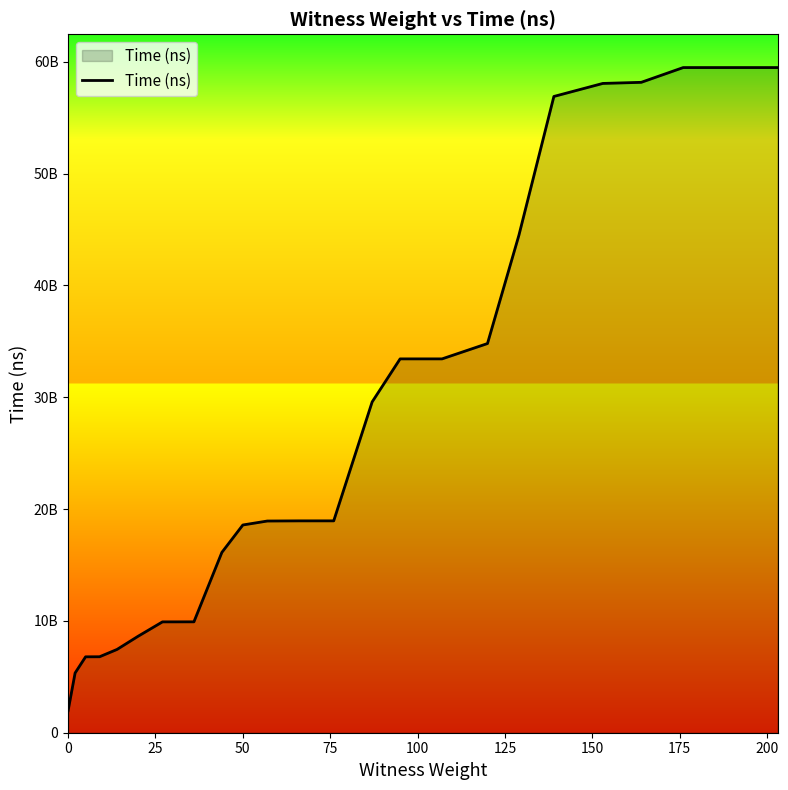

Does the chart display data point markers on the line(s)?

No